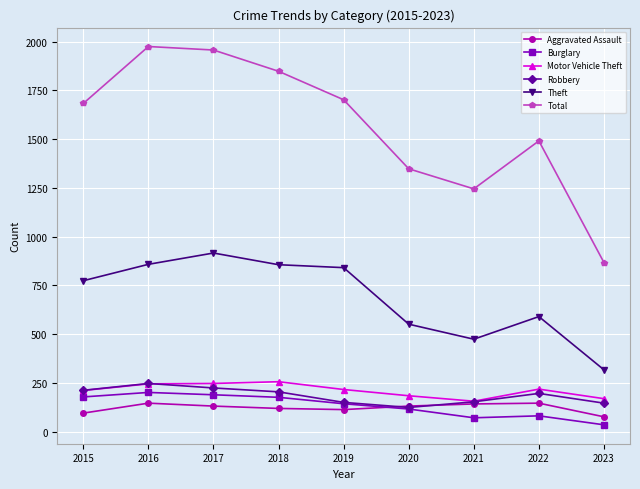

True or false: Total and Motor Vehicle Theft intersect in this chart.

False